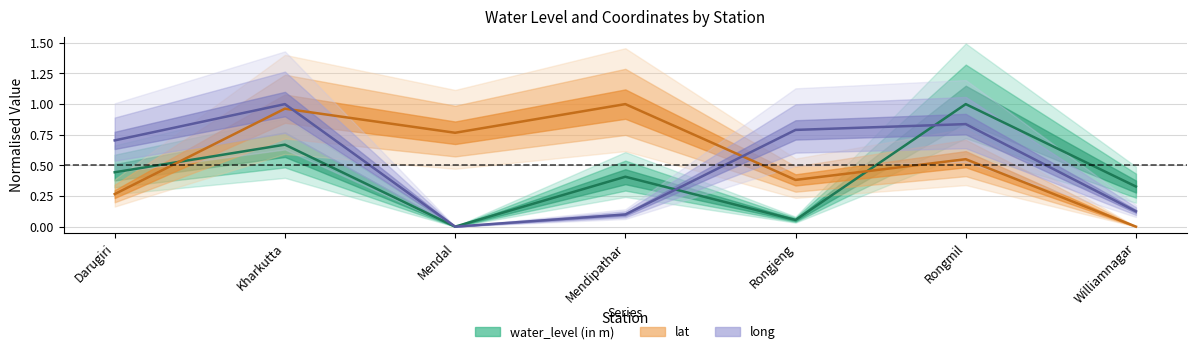

Which series has the widest spread of values?

water_level (in m)